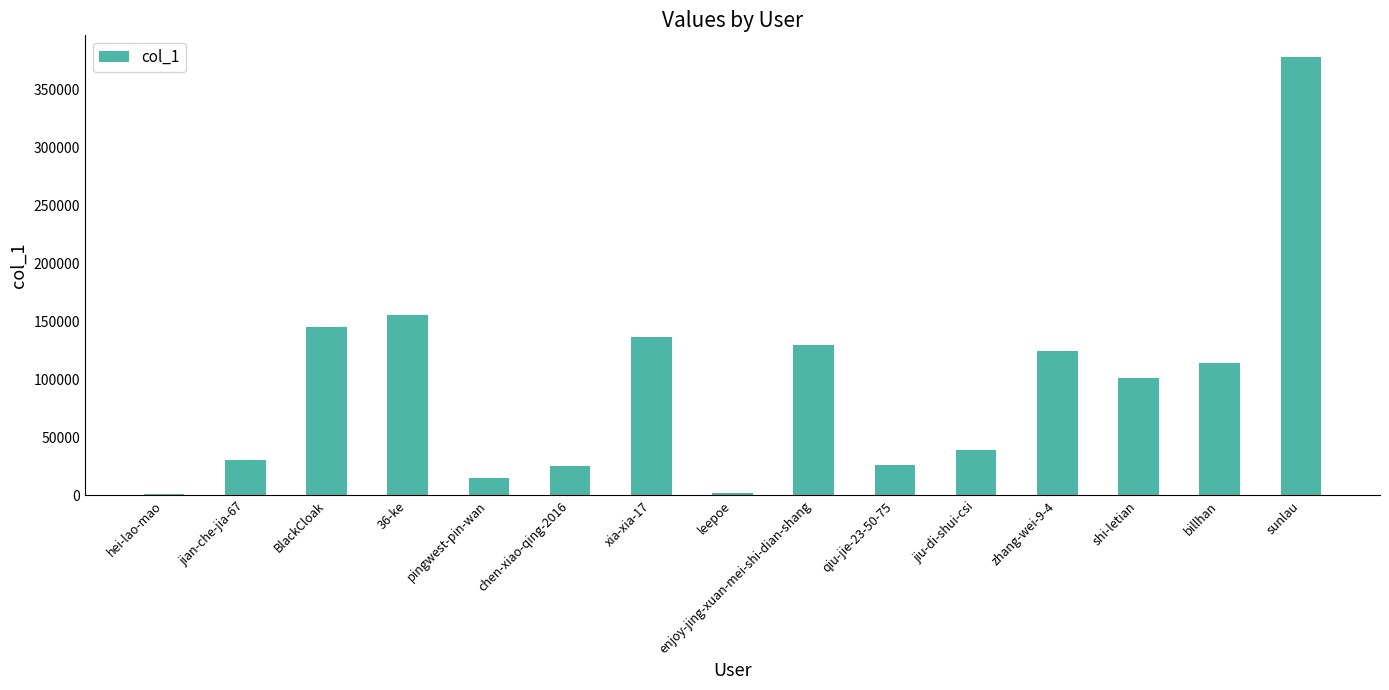

What is the ratio of the value at zhang-wei-9-4 to the value at jiu-di-shui-csi?

3.2